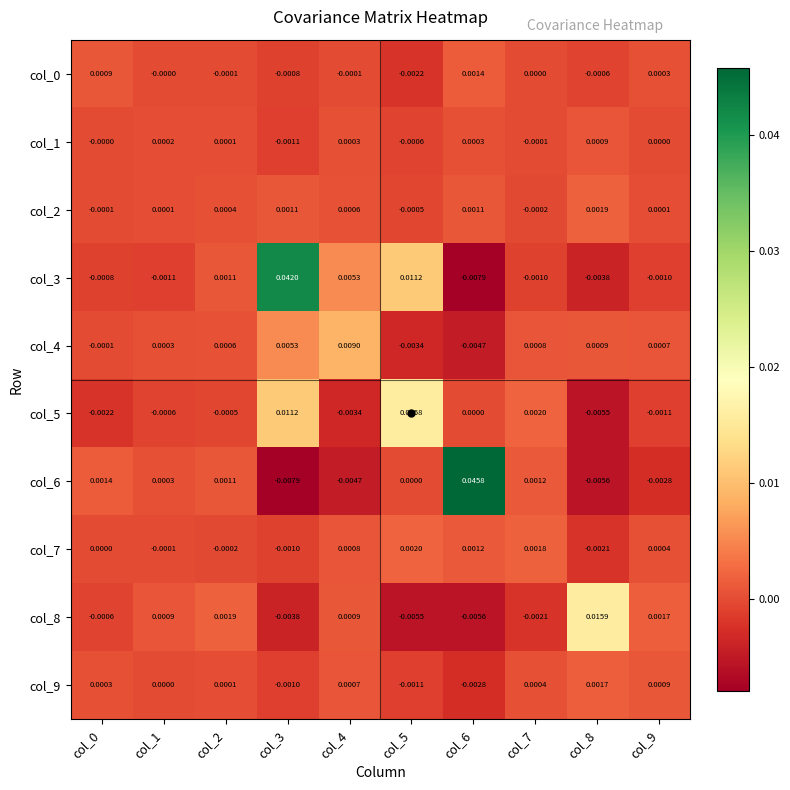

Is the value of col_1 at col_1 greater than the value of col_4 at col_9?

No